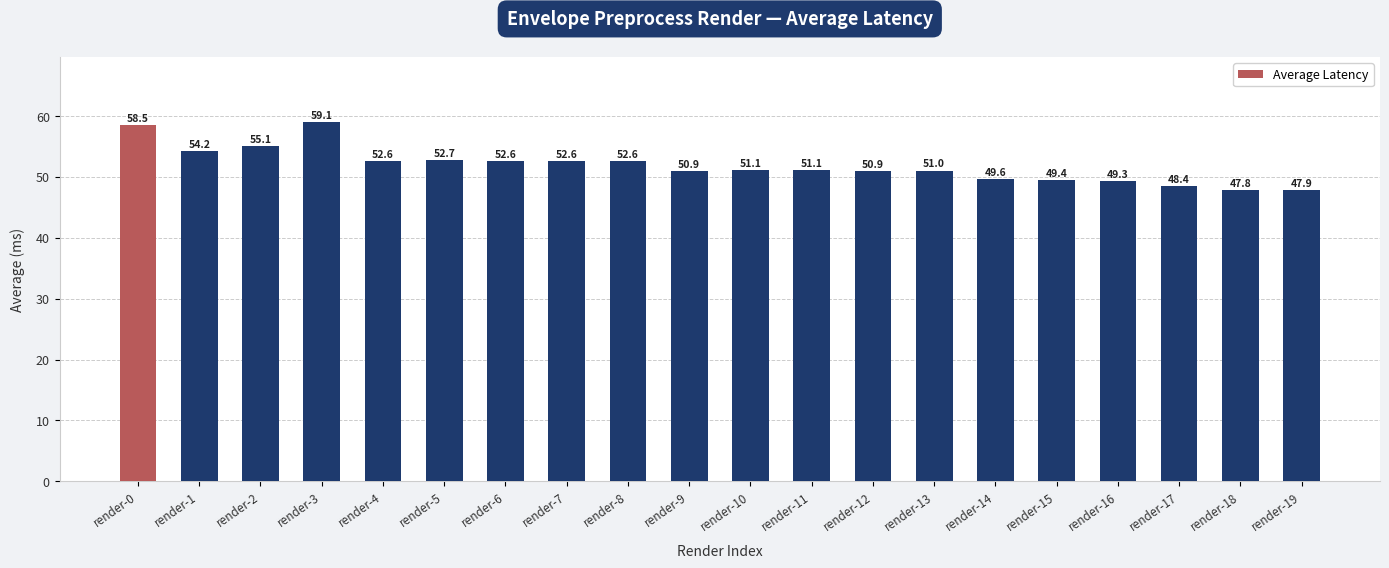

Are the bars horizontal?

No